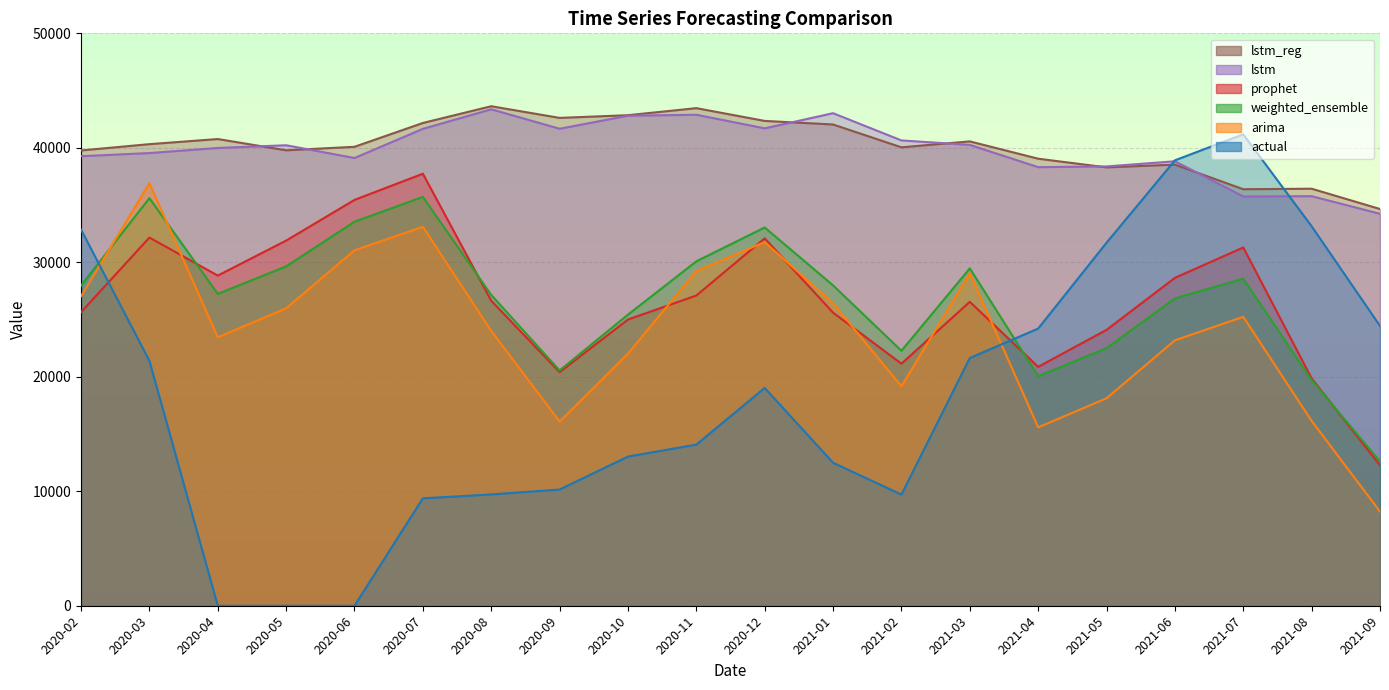

What is the average value of the lstm series?

39870.5